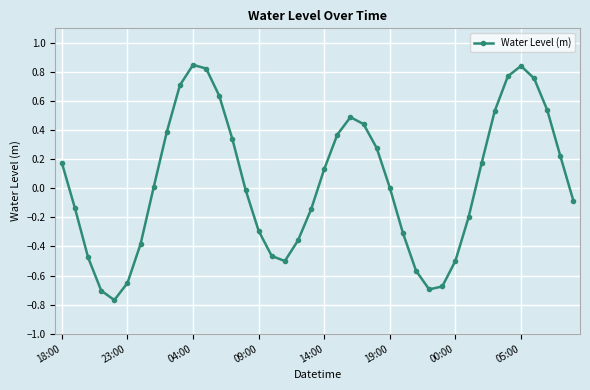

How many data points does each series have?

40